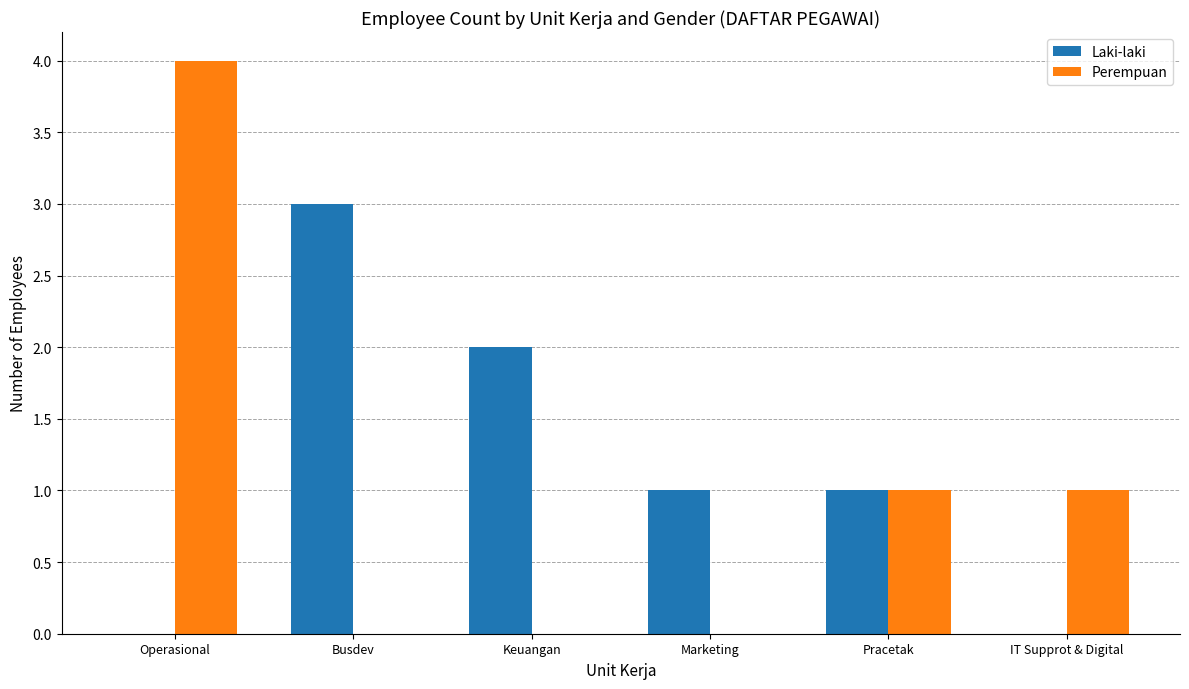

Which series changed the most between Operasional and Keuangan?

Perempuan